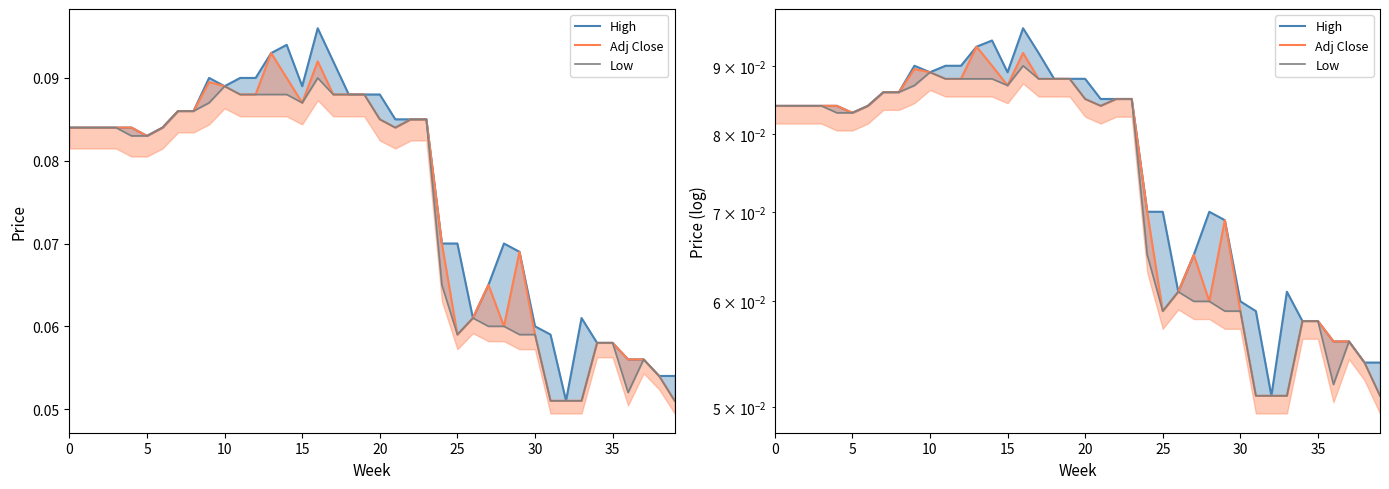

What is the smallest value displayed?

0.1